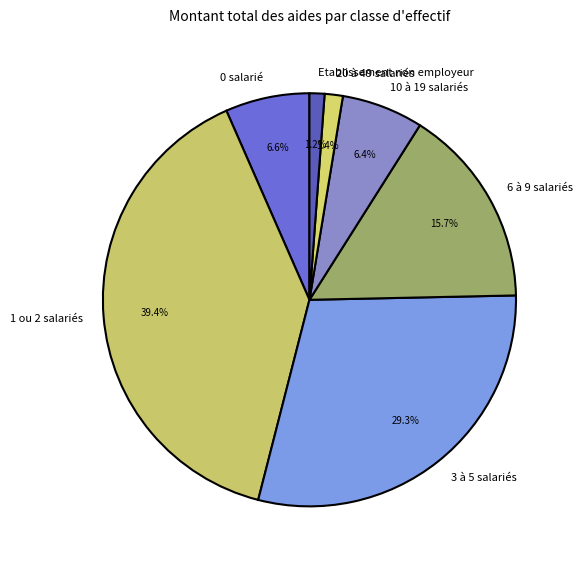

Which category has the biggest portion of the pie?

1 ou 2 salariés